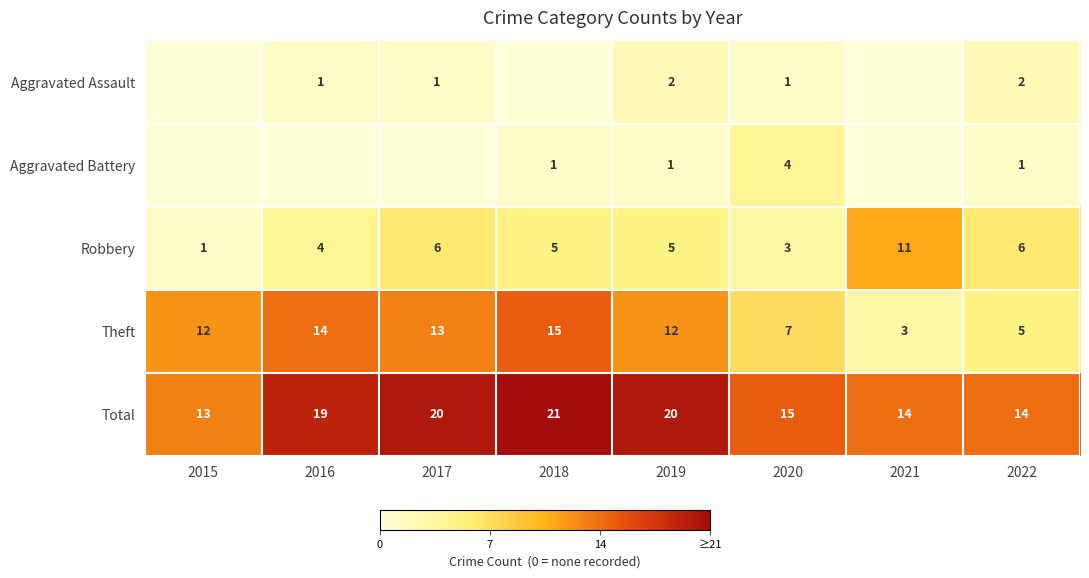

Is it true that Total equals 20 at 2015?

False